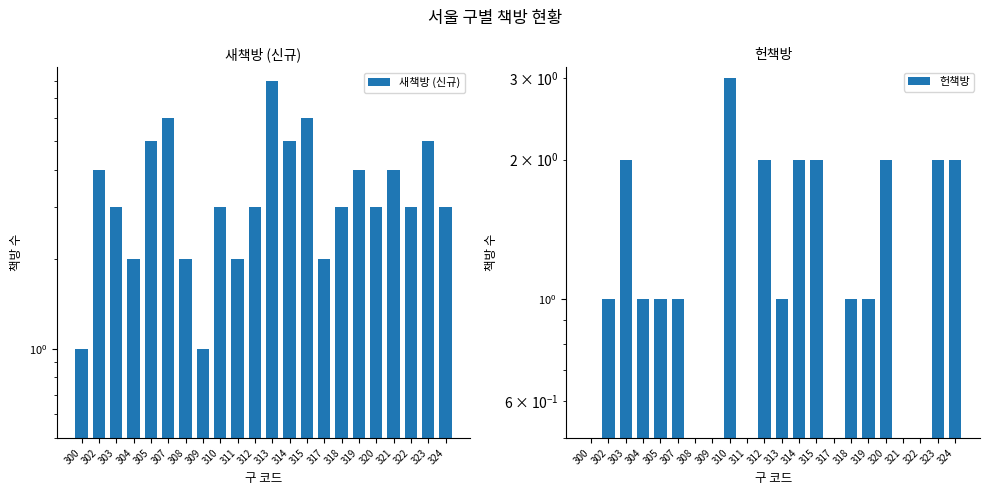

How many data points in 헌책방 are above 1?

8